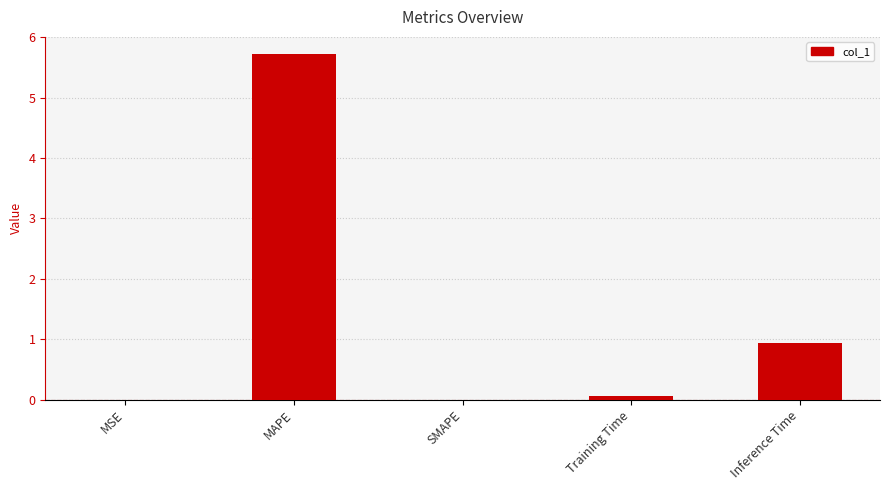

What is the sum of all values?

6.7